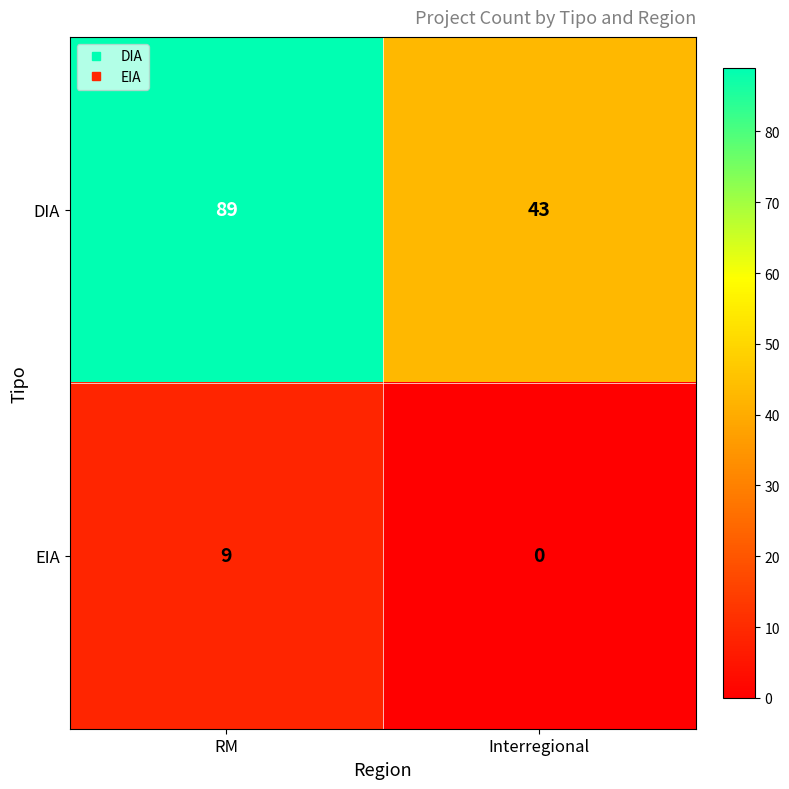

List the series in order of their peak value, highest first.

DIA, EIA